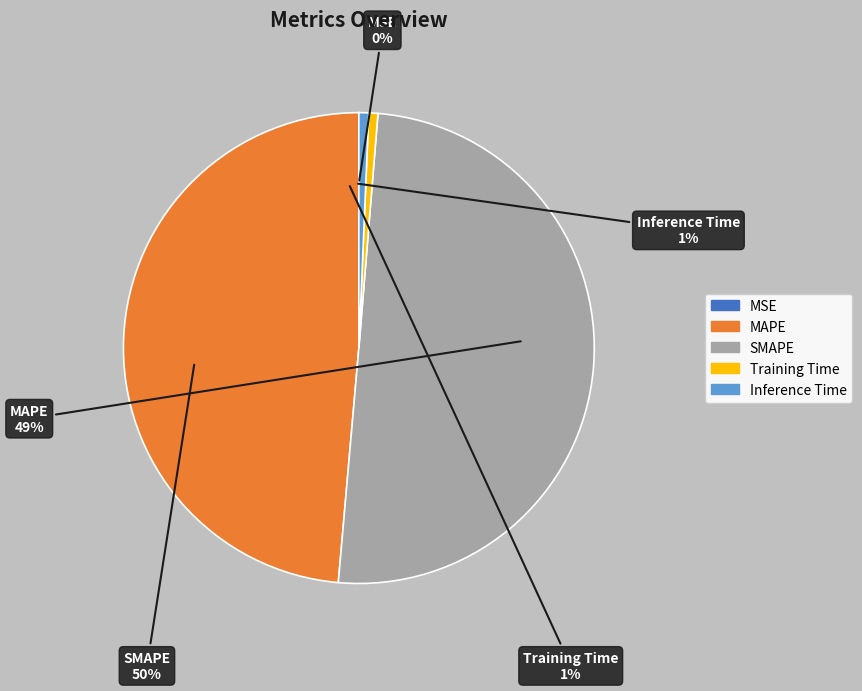

True or false: MAPE accounts for 38% of the total.

False